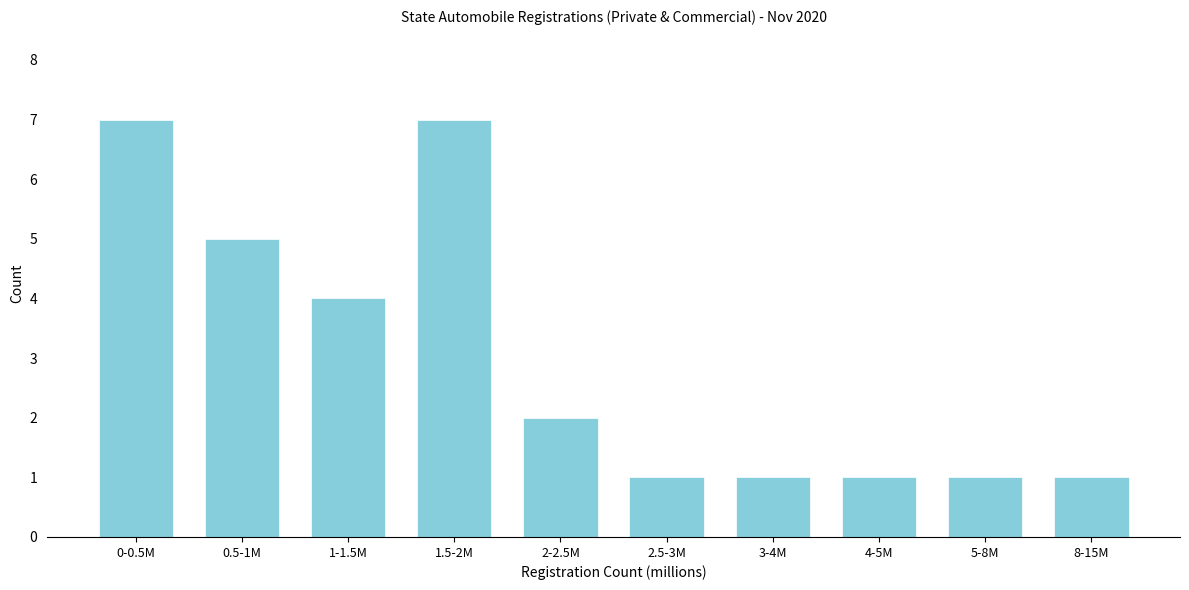

Reading left to right, extract all data points from this chart.

0-0.5M=7	0.5-1M=5	1-1.5M=4	1.5-2M=7	2-2.5M=2	2.5-3M=1	3-4M=1	4-5M=1	5-8M=1	8-15M=1